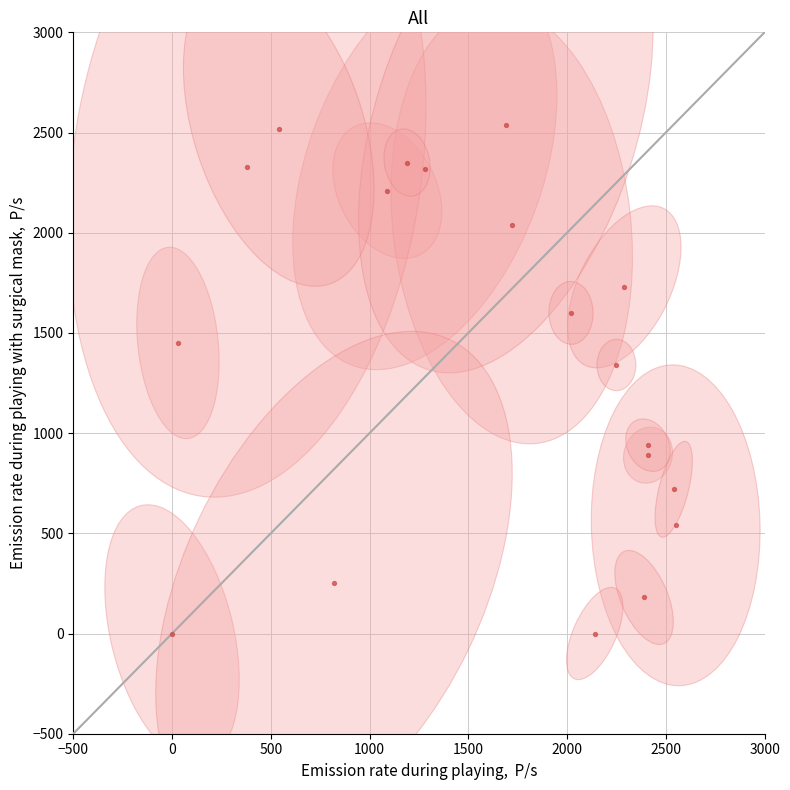

What is the range of Y values (max minus min)?

2540